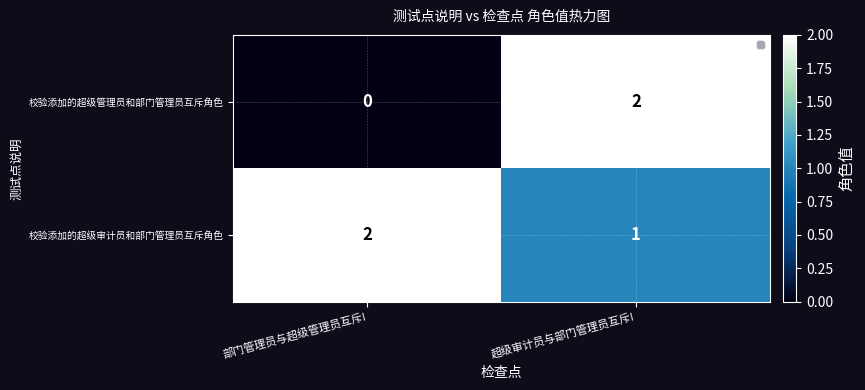

Rank the series by their average value, from lowest to highest.

校验添加的超级管理员和部门管理员互斥角色, 校验添加的超级审计员和部门管理员互斥角色